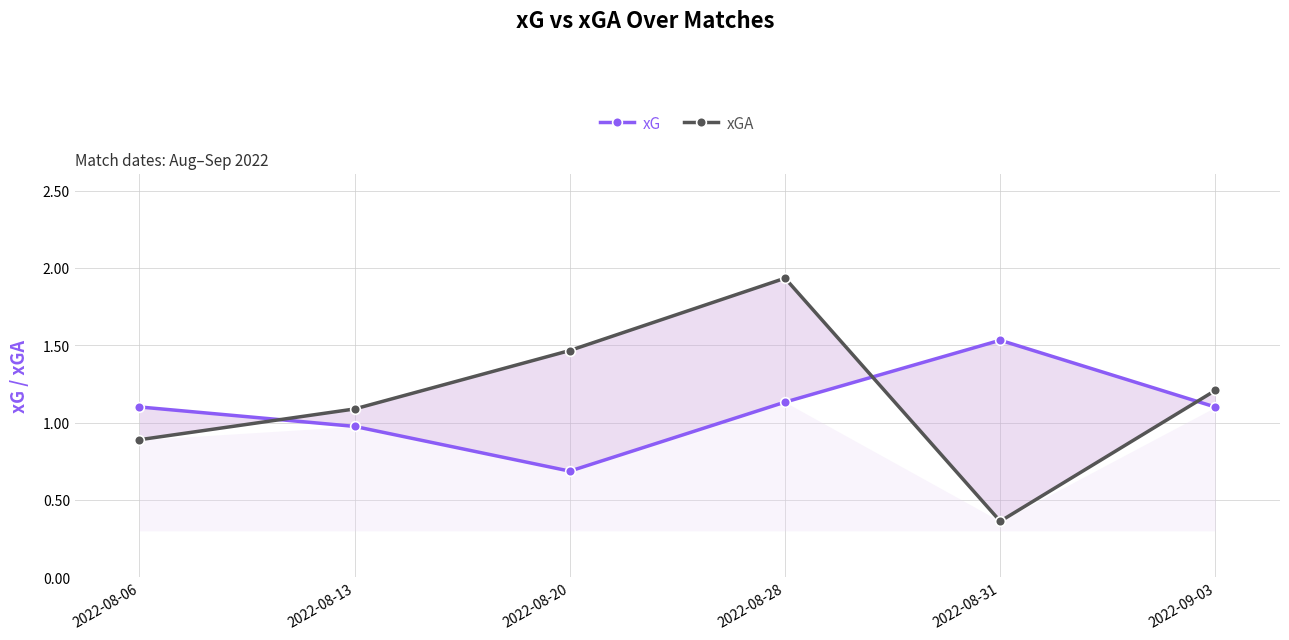

Reading left to right, extract all data points from this chart.

xG: 2022-08-06=1.1	2022-08-13=1.0	2022-08-20=0.7	2022-08-28=1.1	2022-08-31=1.5	2022-09-03=1.1
xGA: 2022-08-06=0.9	2022-08-13=1.1	2022-08-20=1.5	2022-08-28=1.9	2022-08-31=0.4	2022-09-03=1.2